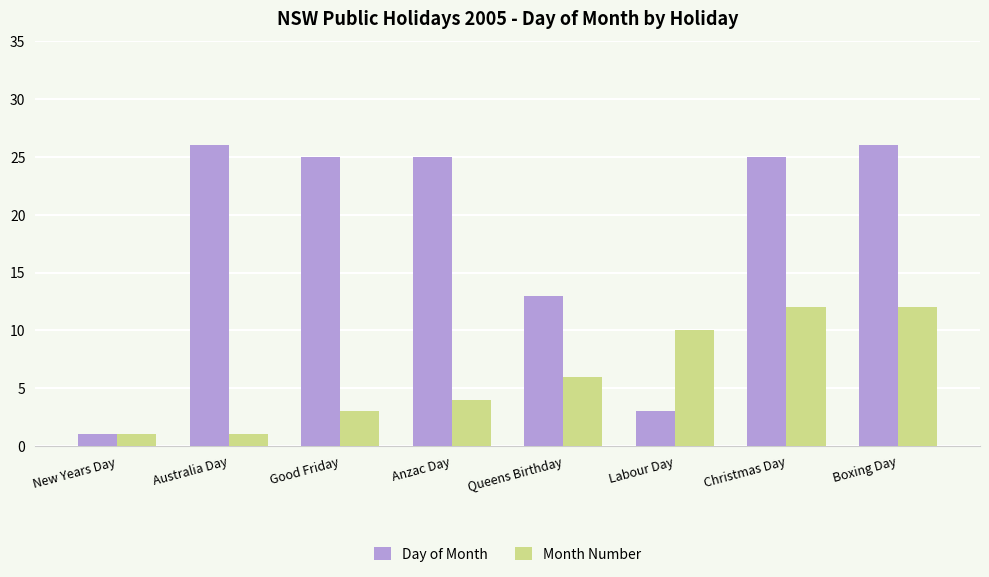

What is the approximate value of Month Number at Queens Birthday, to the nearest 10?

10